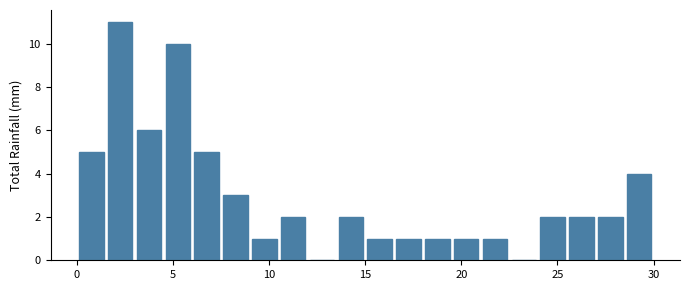

Around what value on the x-axis is the tallest bar? Give the approximate position of its centre, as read against the axis.

2.5